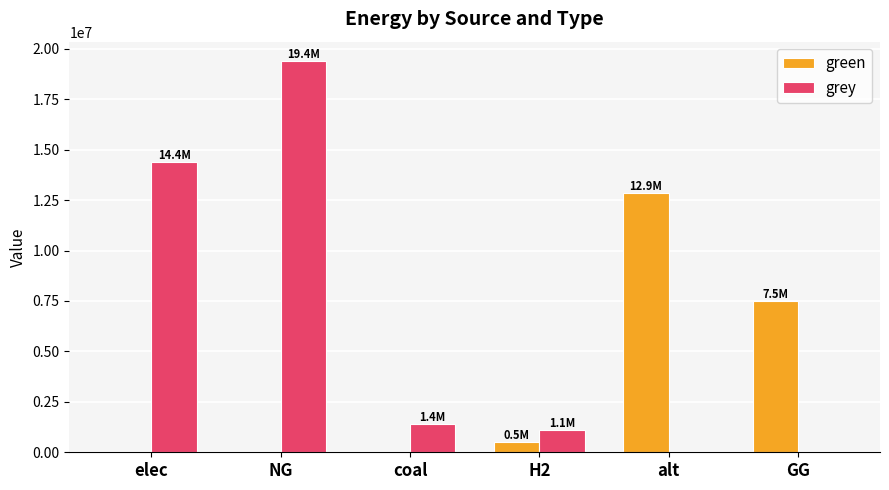

Reading left to right, transcribe all the data shown in this chart.

green: elec=0.0	NG=0.0	coal=0.0	H2=500000.0	alt=12867438.2	GG=7500000.0
grey: elec=14394809.2	NG=19384186.7	coal=1376981.3	H2=1115888.4	alt=0.0	GG=0.0